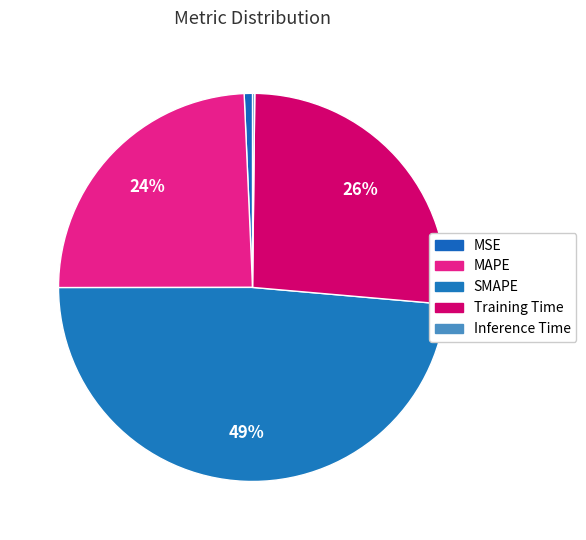

Which has a higher value, Training Time or MAPE?

Training Time